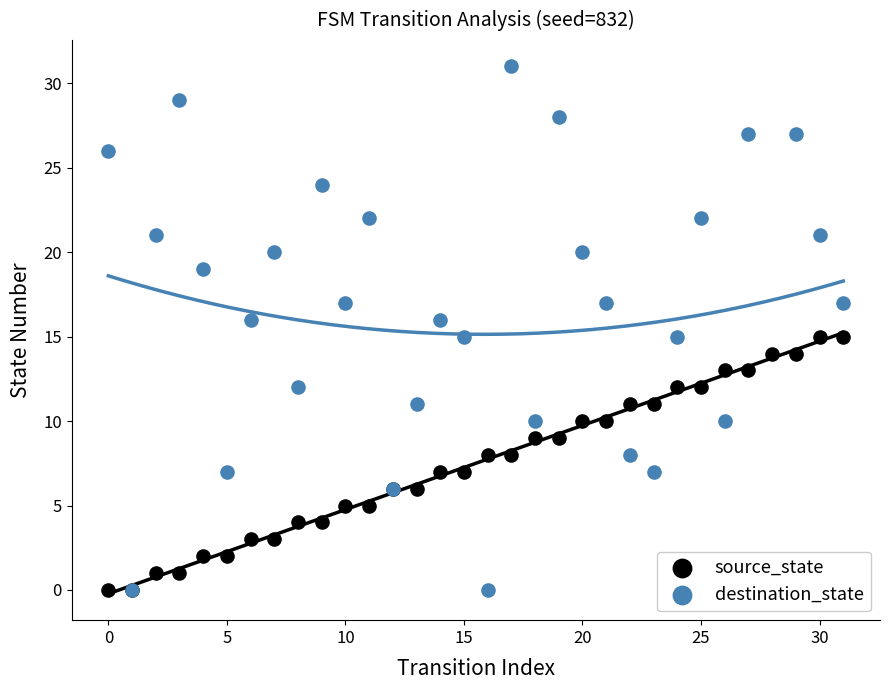

Which series has the largest total across all categories?

destination_state